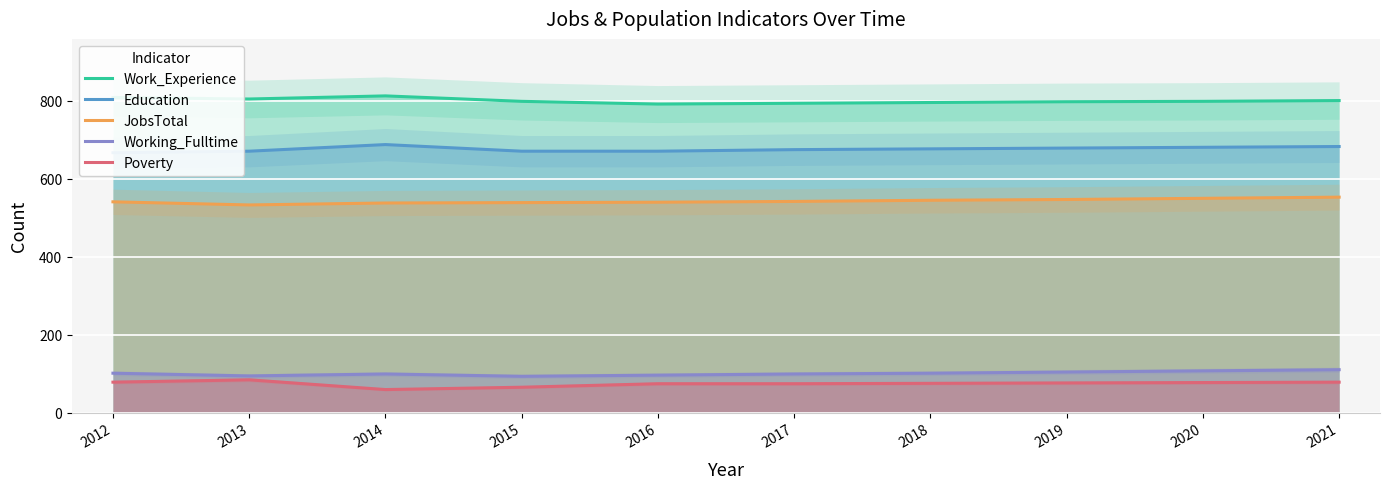

The value of Working_Fulltime at 2016 is 96. True or false?

True